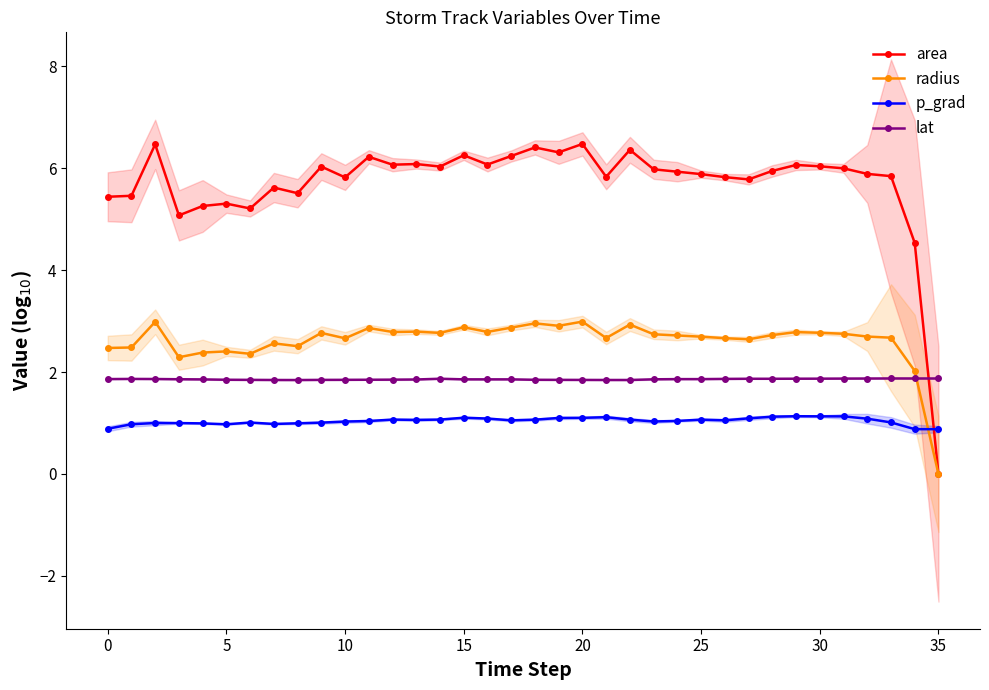

How many data points does each series have?

36